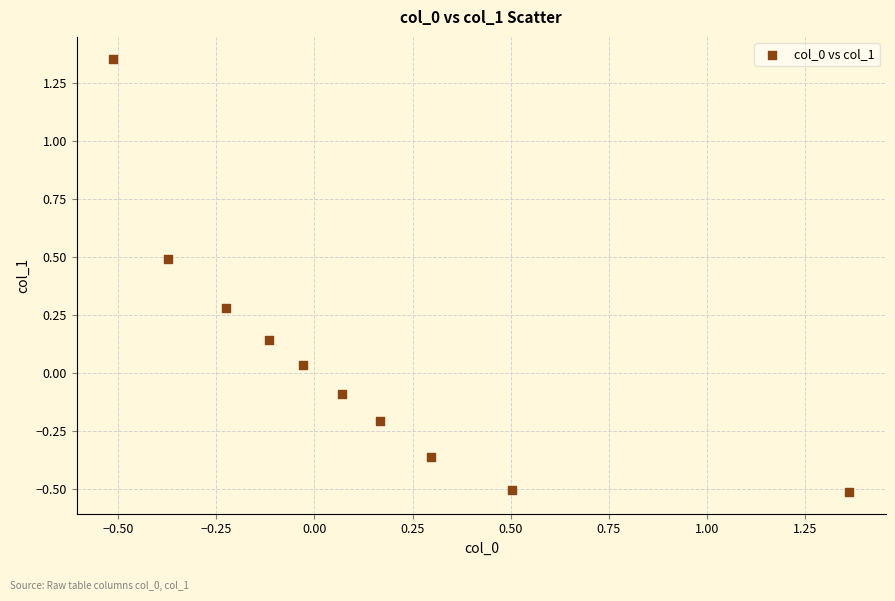

What is the range of Y values (max minus min)?

1.9